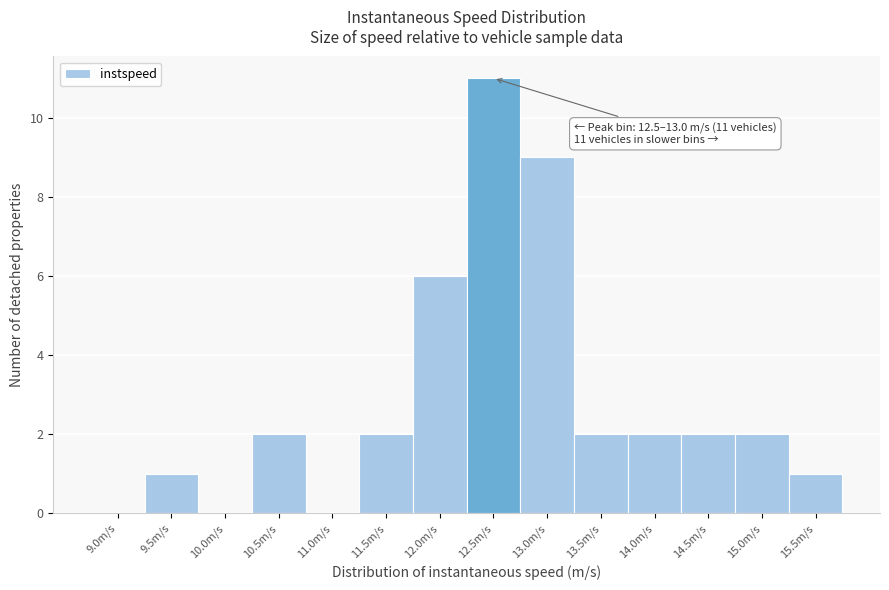

Reading left to right, extract all data points from this chart.

9.0m/s=0	9.5m/s=1	10.0m/s=0	10.5m/s=2	11.0m/s=0	11.5m/s=2	12.0m/s=6	12.5m/s=11	13.0m/s=9	13.5m/s=2	14.0m/s=2	14.5m/s=2	15.0m/s=2	15.5m/s=1